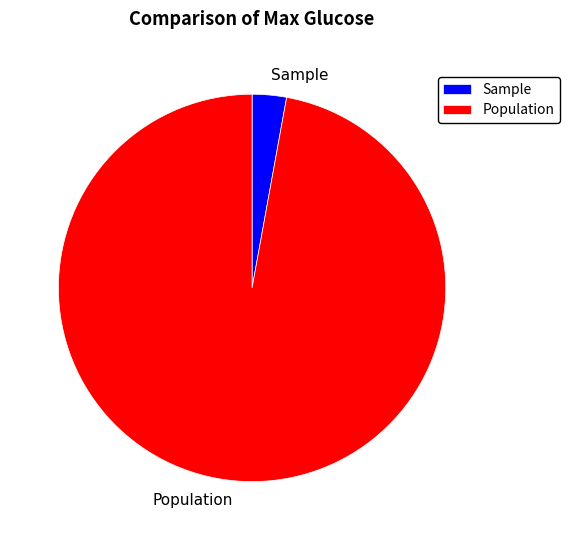

Count the number of slices in the pie.

2